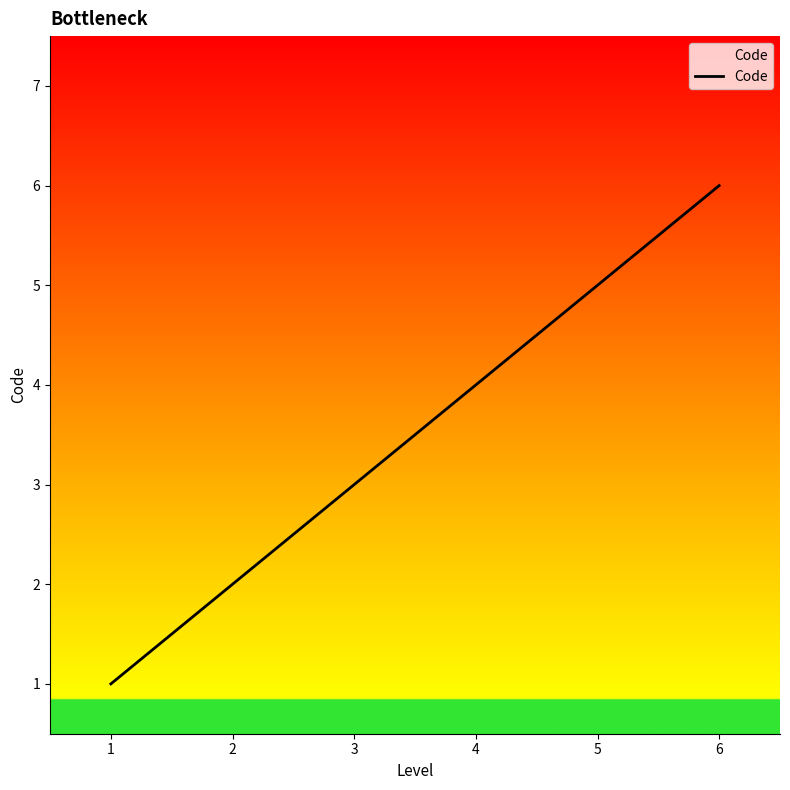

How many lines are shown in the chart?

1